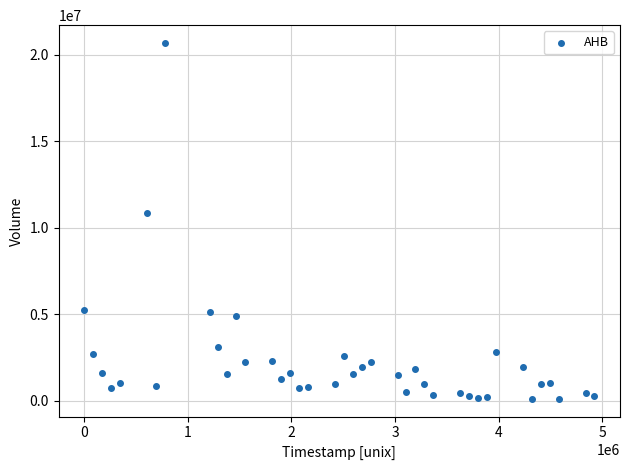

What is the range of Y values (max minus min)?

20591000